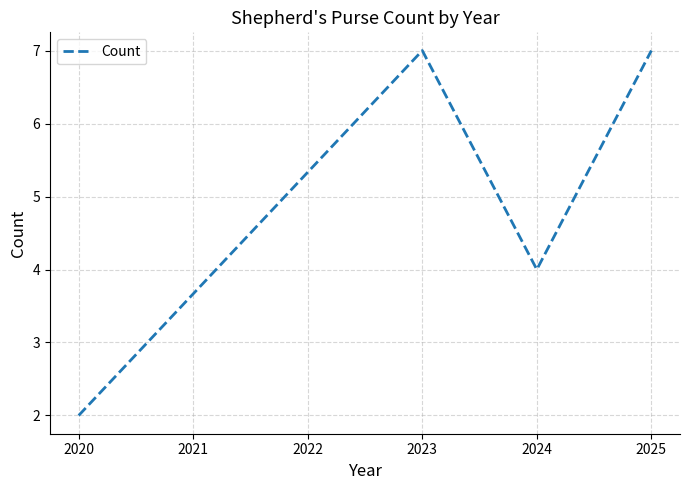

What is the ratio of the value at 2020 to the value at 2023?

0.3